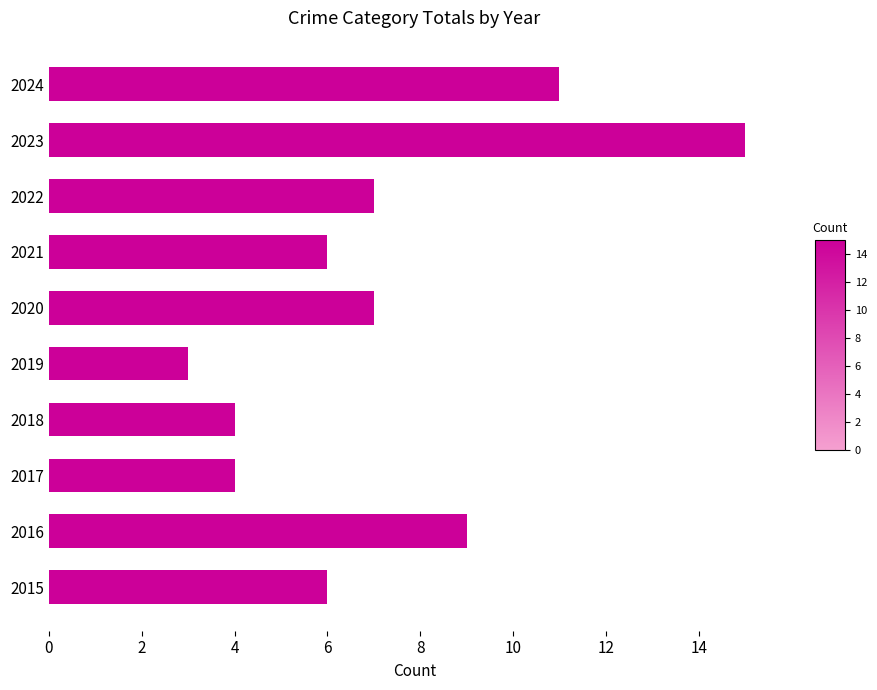

Are the bars horizontal?

Yes